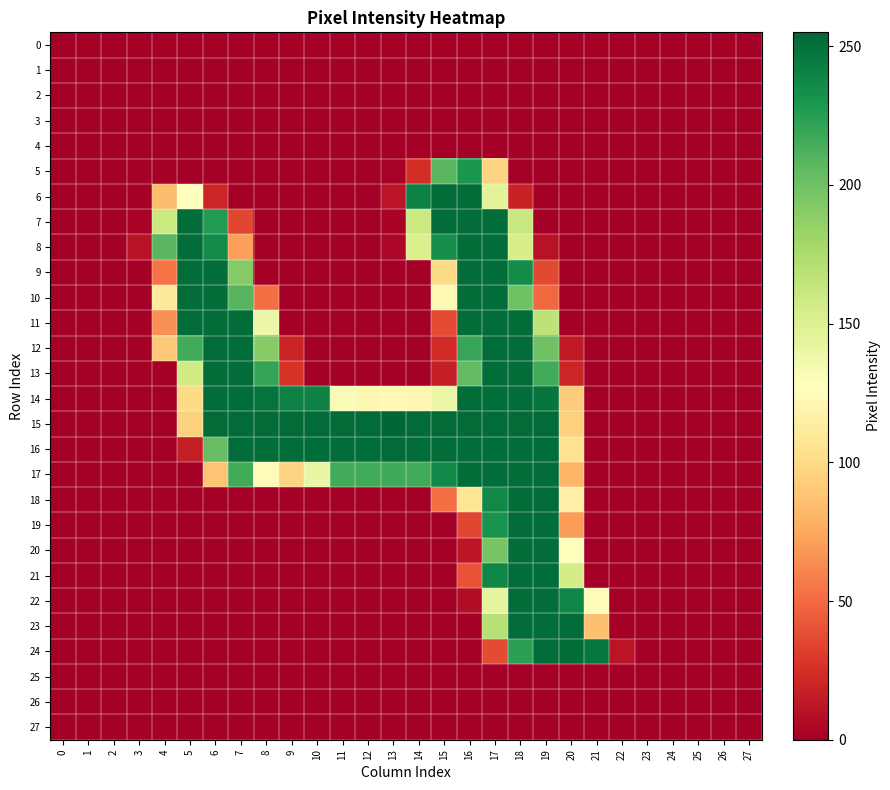

What is the greatest value displayed?

255